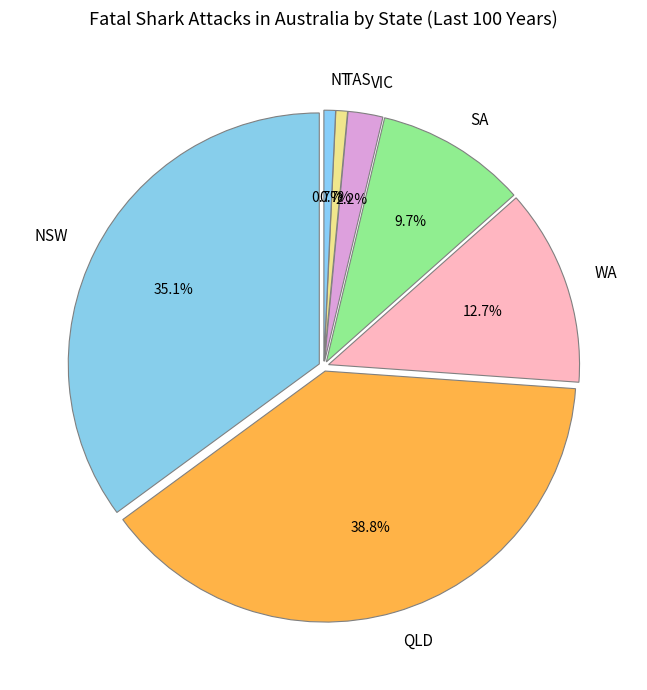

What percentage is NOT represented by VIC?

97.8%